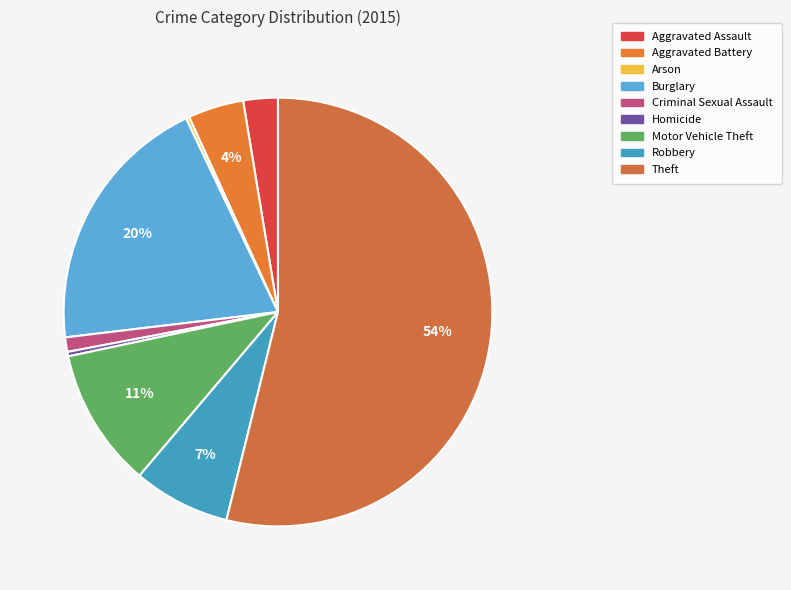

Rank the categories by value from lowest to highest.

Arson, Homicide, Criminal Sexual Assault, Aggravated Assault, Aggravated Battery, Robbery, Motor Vehicle Theft, Burglary, Theft